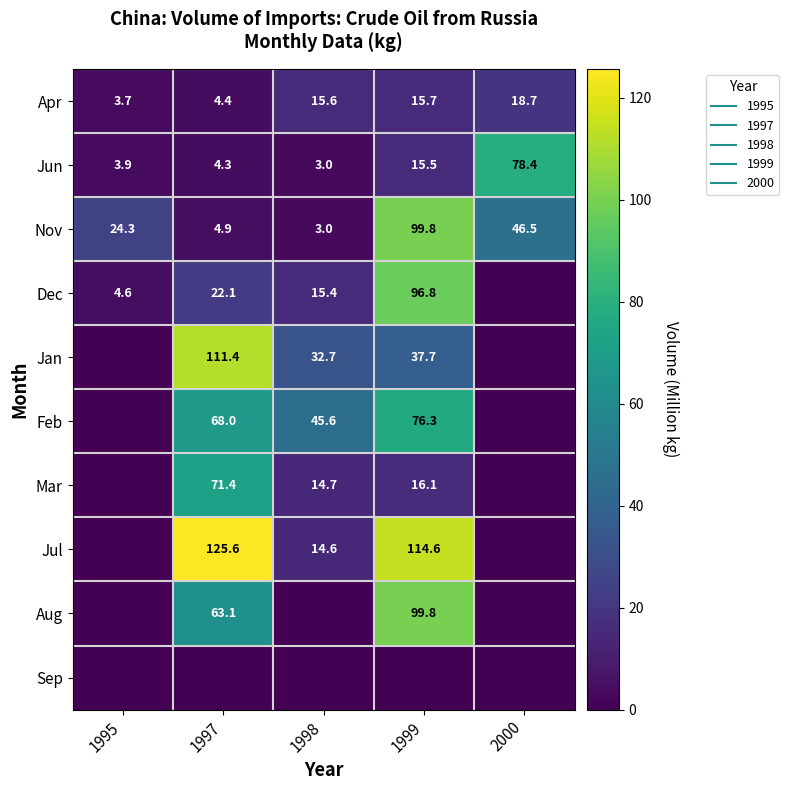

Count the number of data series in this chart.

10